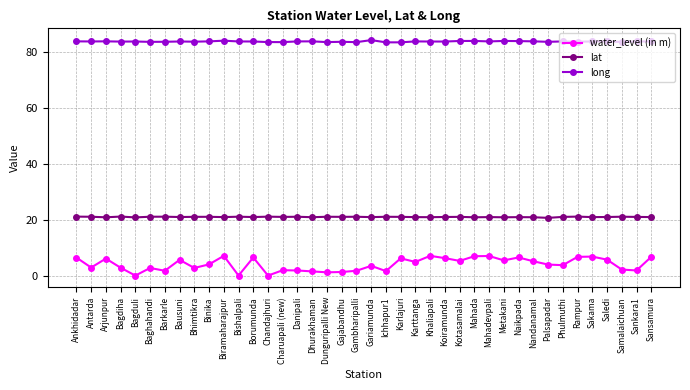

What is the spread (max minus min) of values at Ankhidadar?

77.4